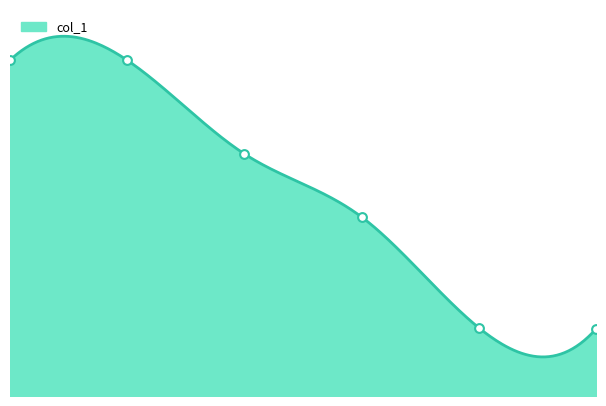

What is the change in value from 1e-08 to 0.0001?

-797